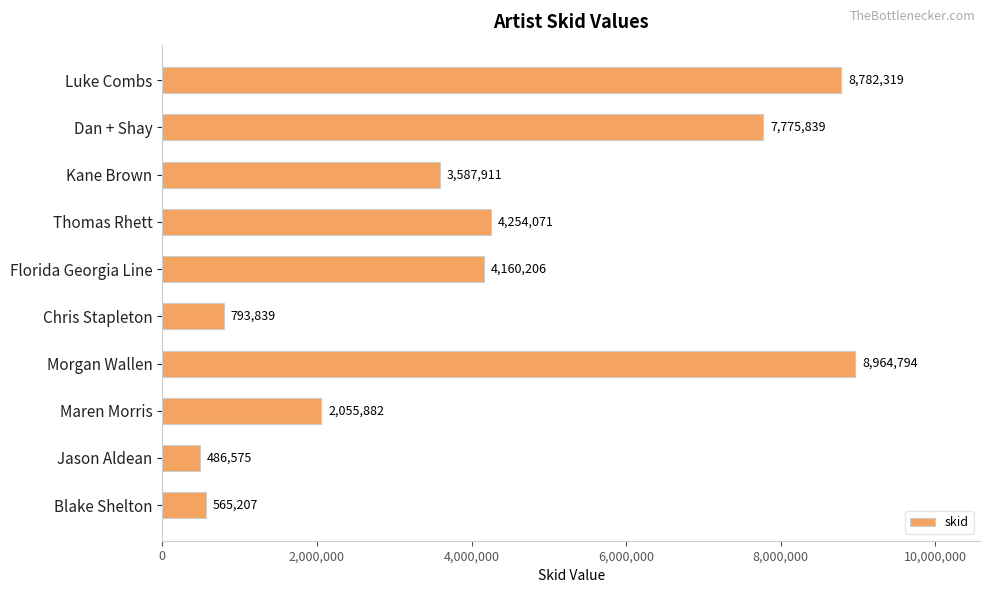

Reading top to bottom, list all the values displayed in this chart.

8782319	7775839	3587911	4254071	4160206	793839	8964794	2055882	486575	565207